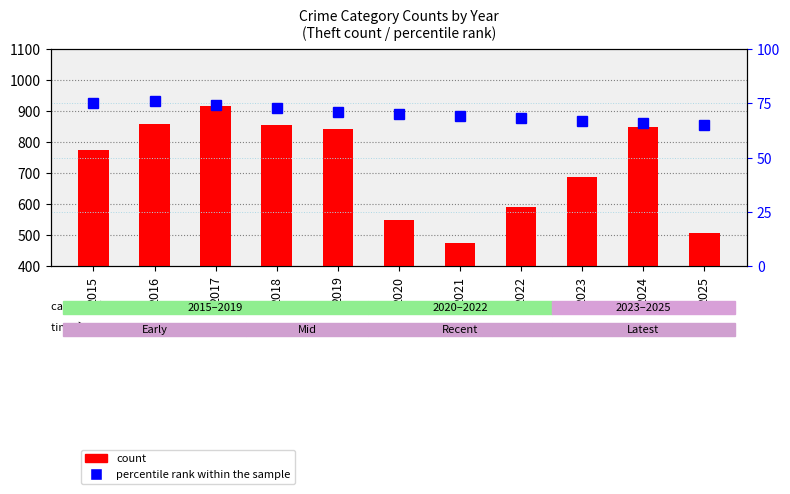

Which category has the highest value in the count series?

2017